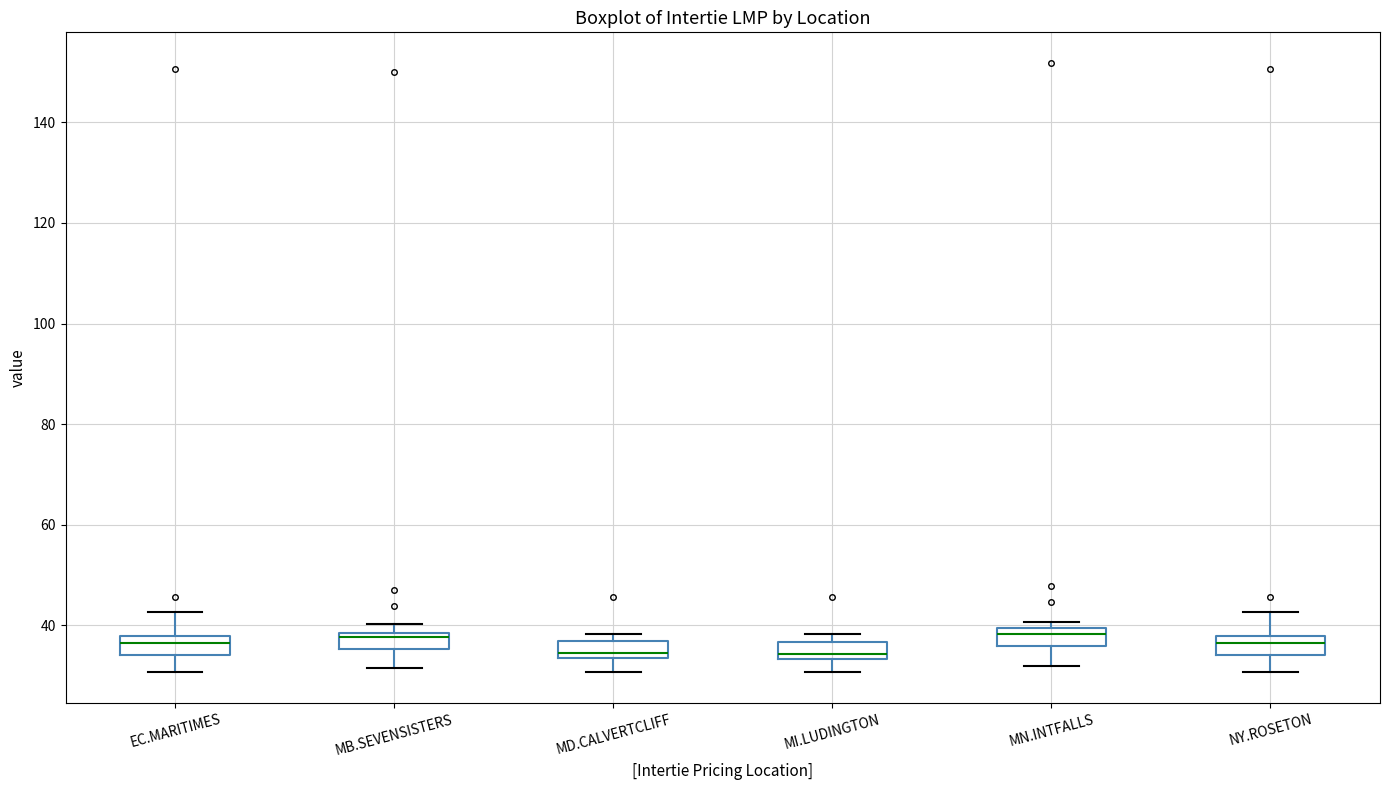

Reading left to right, transcribe this box plot: for each box, give where its median line is, the range the box spans, and where its two whiskers end, as read against the y-axis. The values are not printed on the chart, so give them approximately, as read against the axis.

EC.MARITIMES: median 36, box 34 to 38, whiskers 30 to 42
MB.SEVENSISTERS: median 38 (just below the box's upper edge), box 36 to 38, whiskers 32 to 40
MD.CALVERTCLIFF: median 34 (just above the box's lower edge), box 34 to 36, whiskers 30 to 38
MI.LUDINGTON: median 34 (just above the box's lower edge), box 34 to 36, whiskers 30 to 38
MN.INTFALLS: median 38, box 36 to 40, whiskers 32 to 40 (just above the box's upper edge)
NY.ROSETON: median 36, box 34 to 38, whiskers 30 to 42